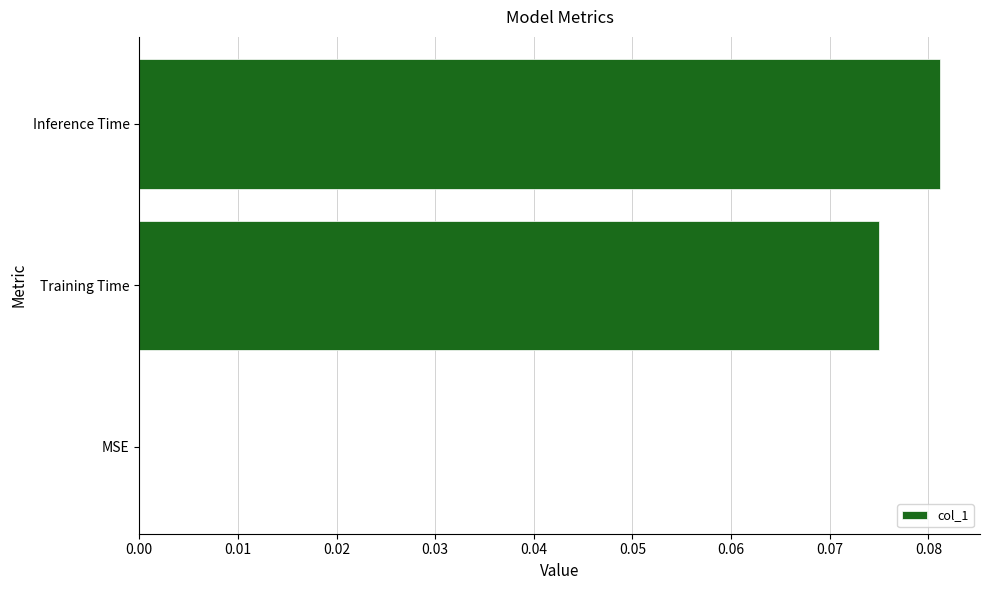

Which label corresponds to the largest value in the chart?

Inference Time